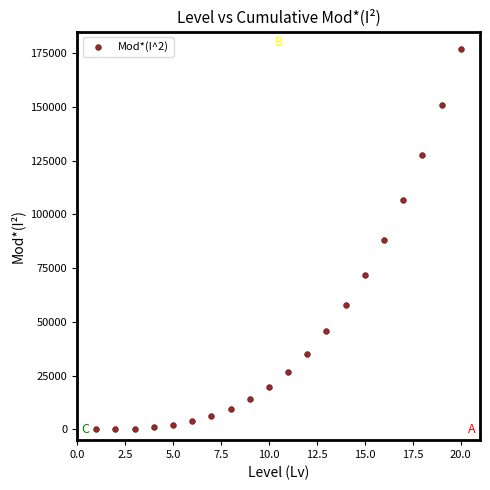

What is the range of X values (max minus min)?

19